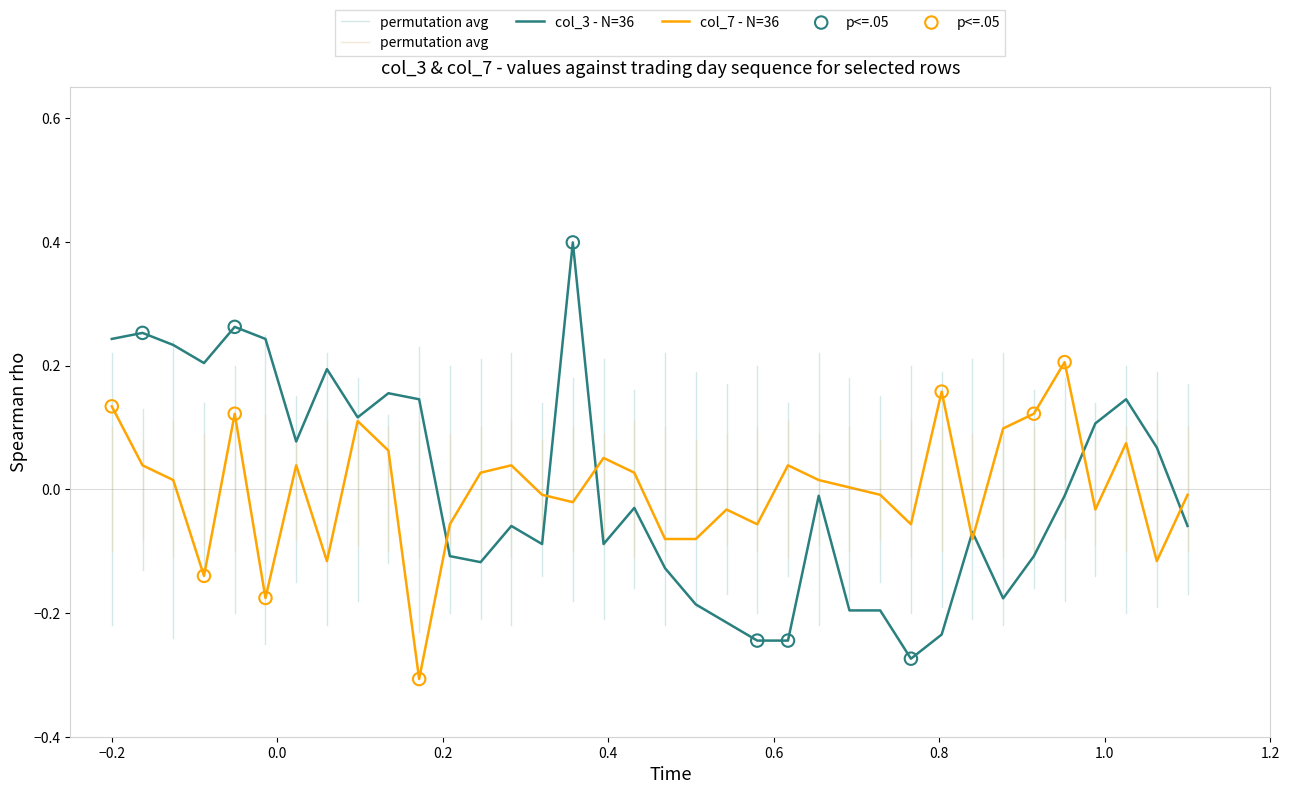

At how many categories does at least one series exceed 0?

26